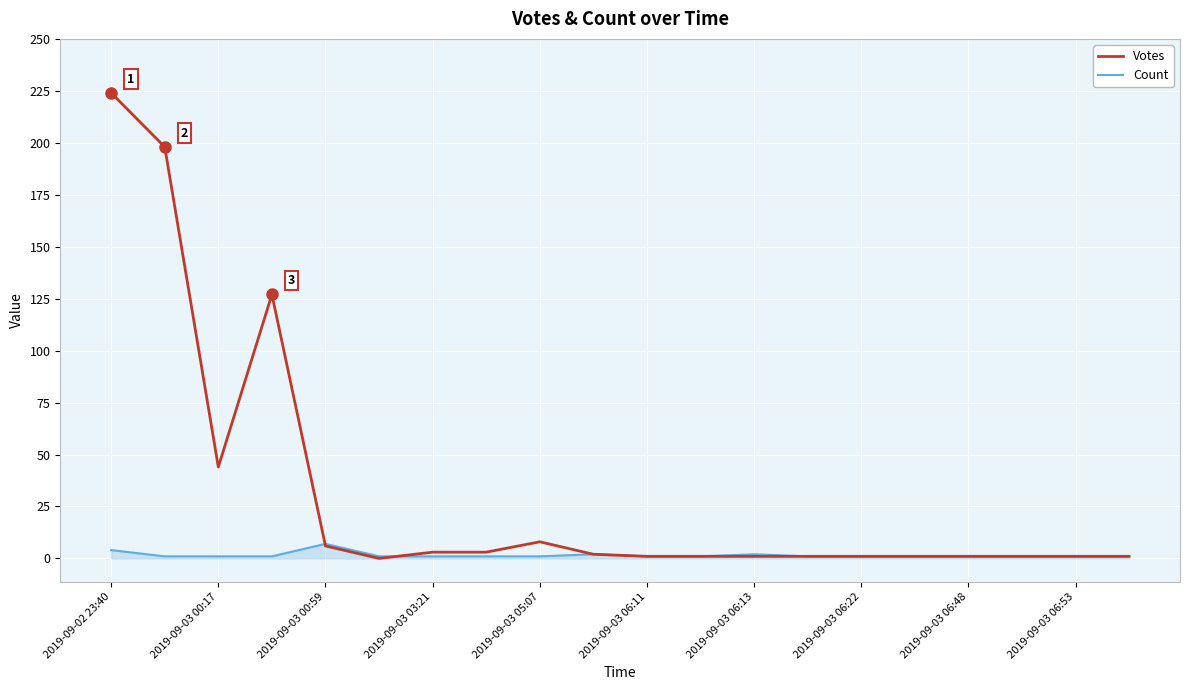

Rank the series by their average value, from highest to lowest.

Votes, Count